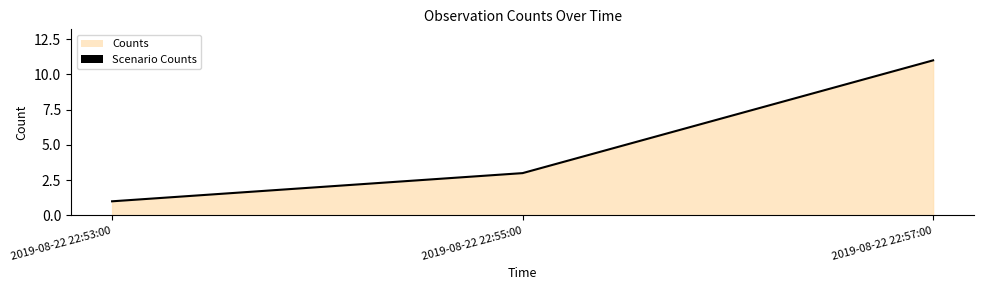

Count the number of data series in this chart.

1